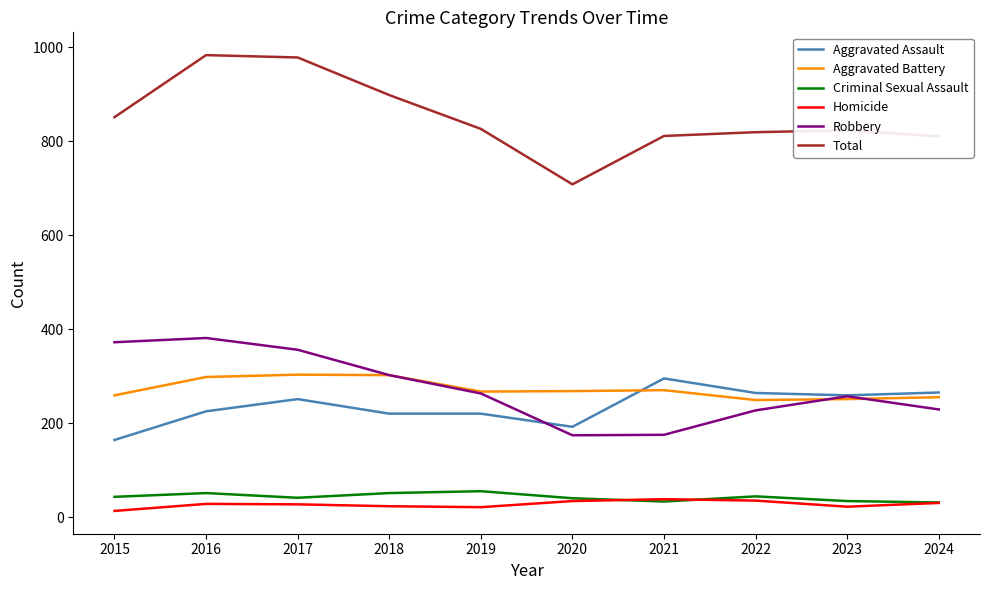

Between 2021 and 2022, which series saw the biggest shift?

Robbery